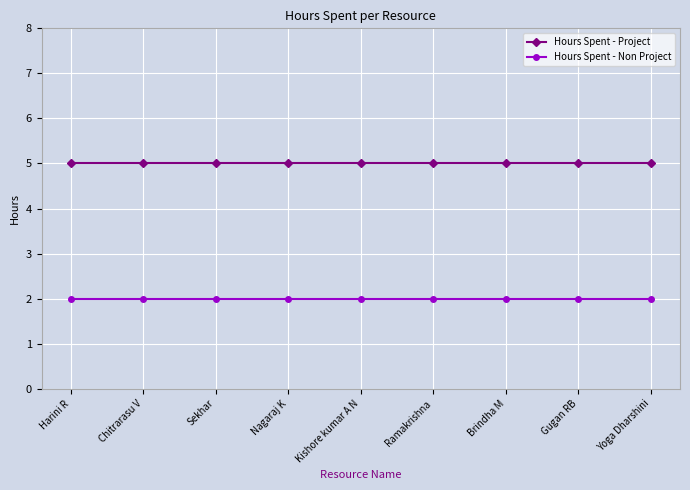

Reading left to right, transcribe all the data shown in this chart.

Hours Spent - Project: 5	5	5	5	5	5	5	5	5
Hours Spent - Non Project: 2	2	2	2	2	2	2	2	2